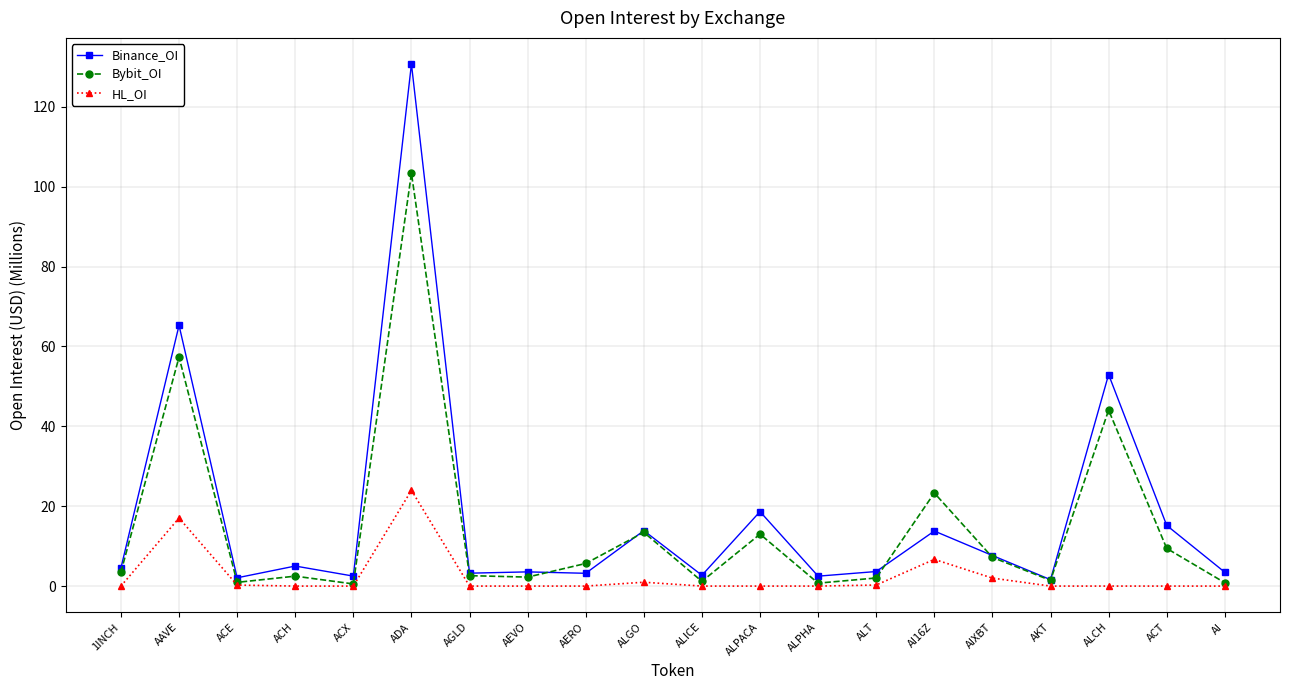

What is the difference between the maximum and minimum values in the HL_OI series?

24.0